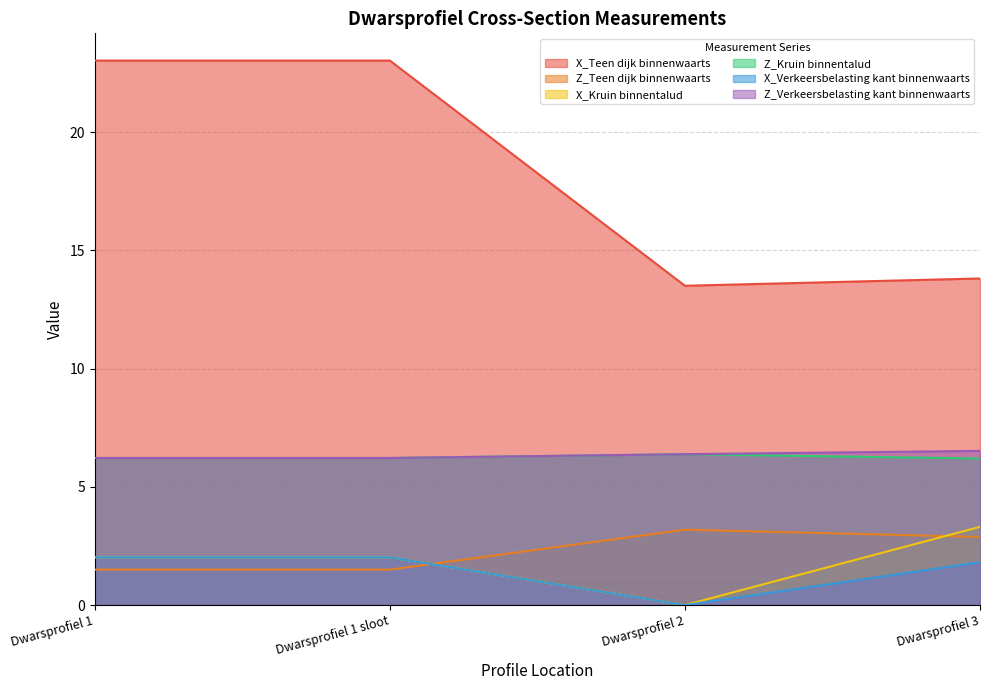

What is the difference between the maximum and minimum values in the X_Kruin binnentalud series?

3.3